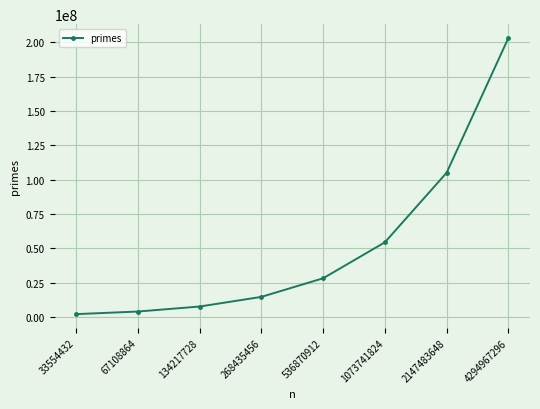

What is the minimum value shown in the chart?

2063689